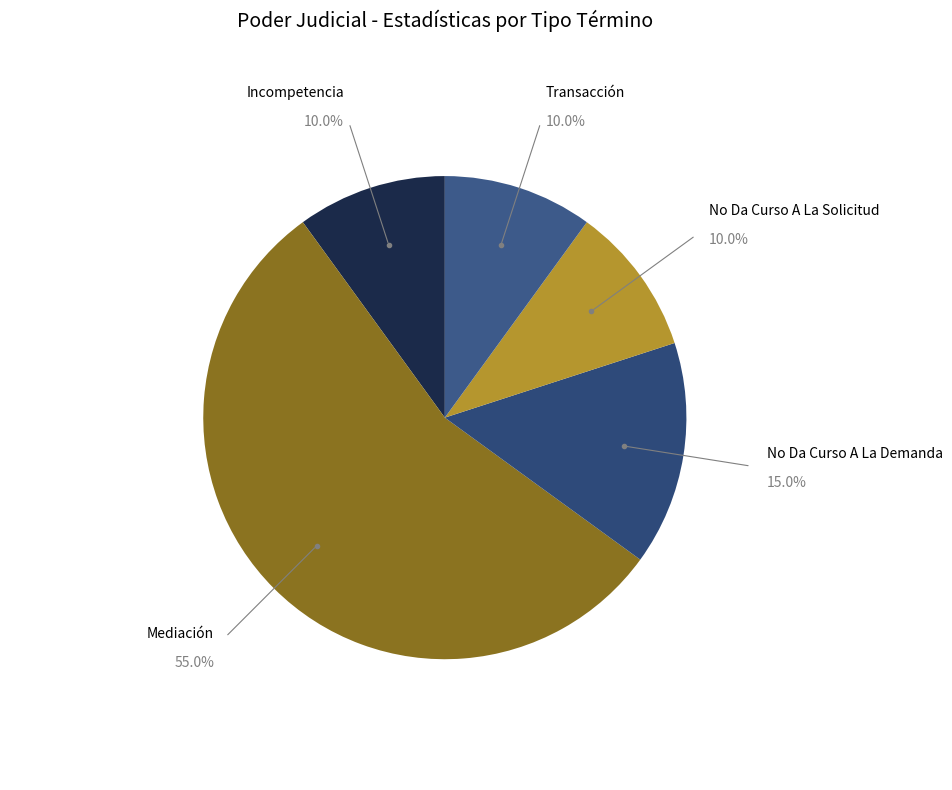

To the nearest percent, what percentage of the pie is Incompetencia?

10%